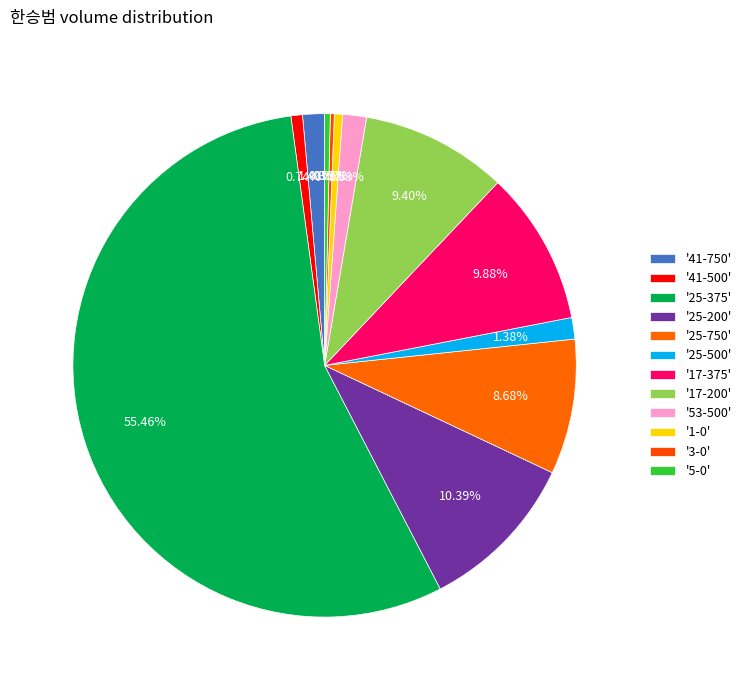

Count the number of slices in the pie.

16